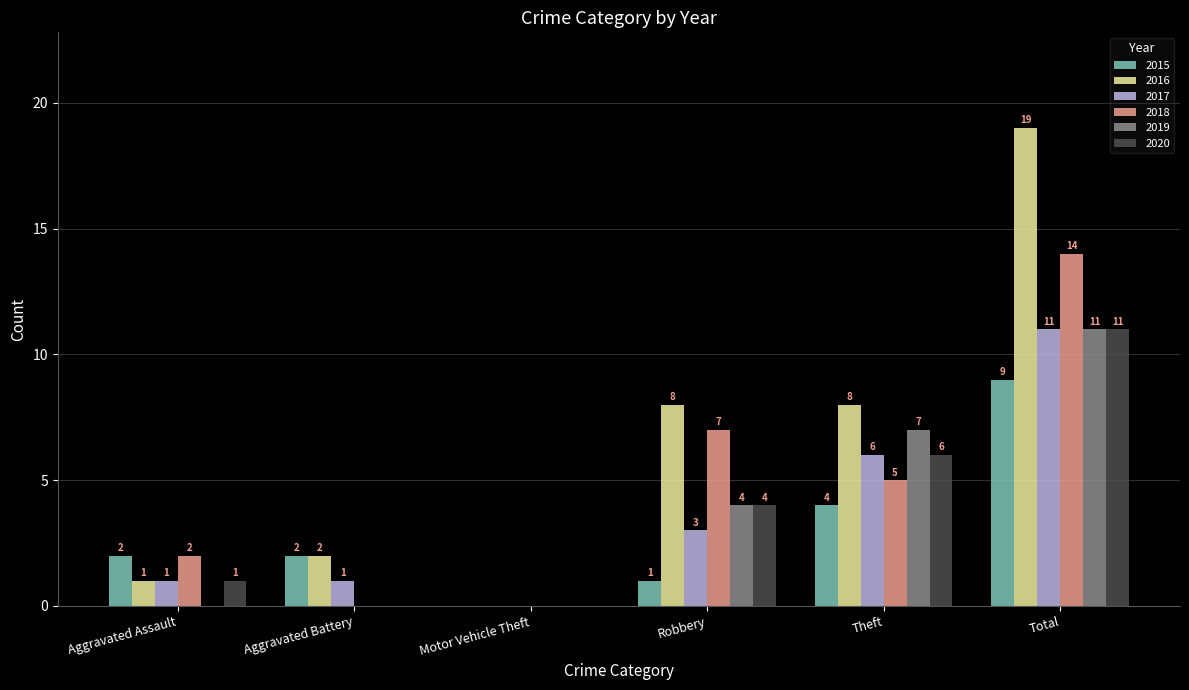

Count the number of data series in this chart.

6